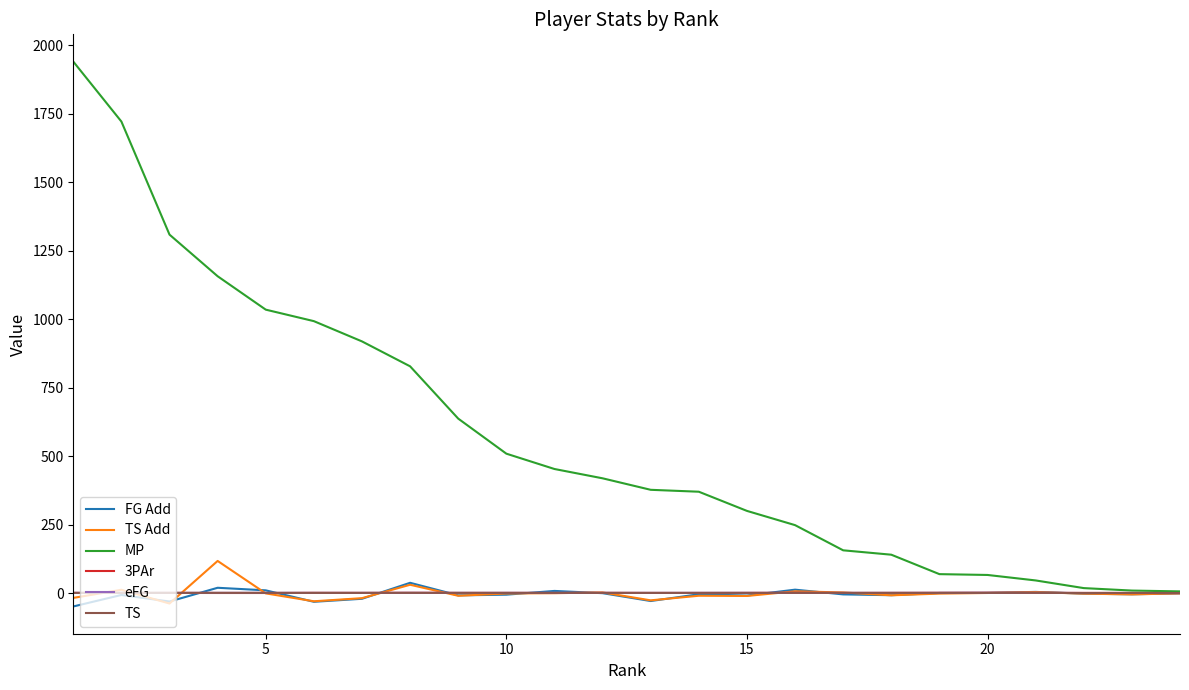

Which series has the largest range (max minus min)?

MP